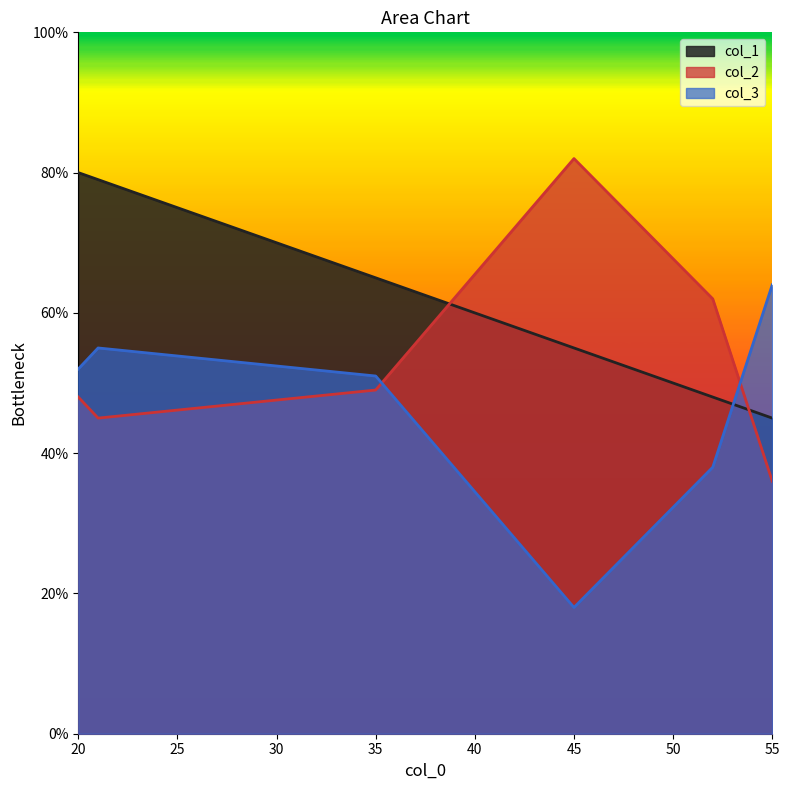

How many data points in col_1 are less than 65?

3